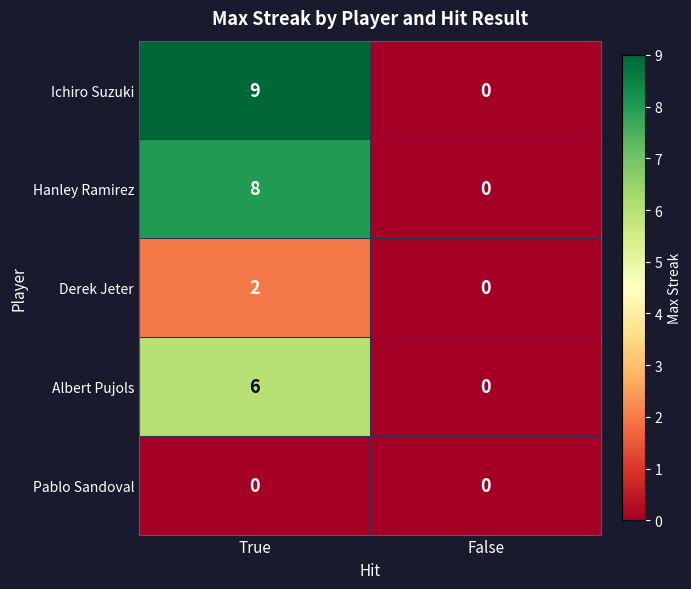

Count the number of categories in the chart.

2